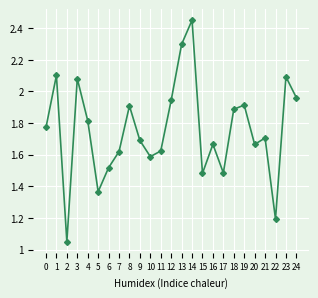

How many lines are shown in the chart?

1